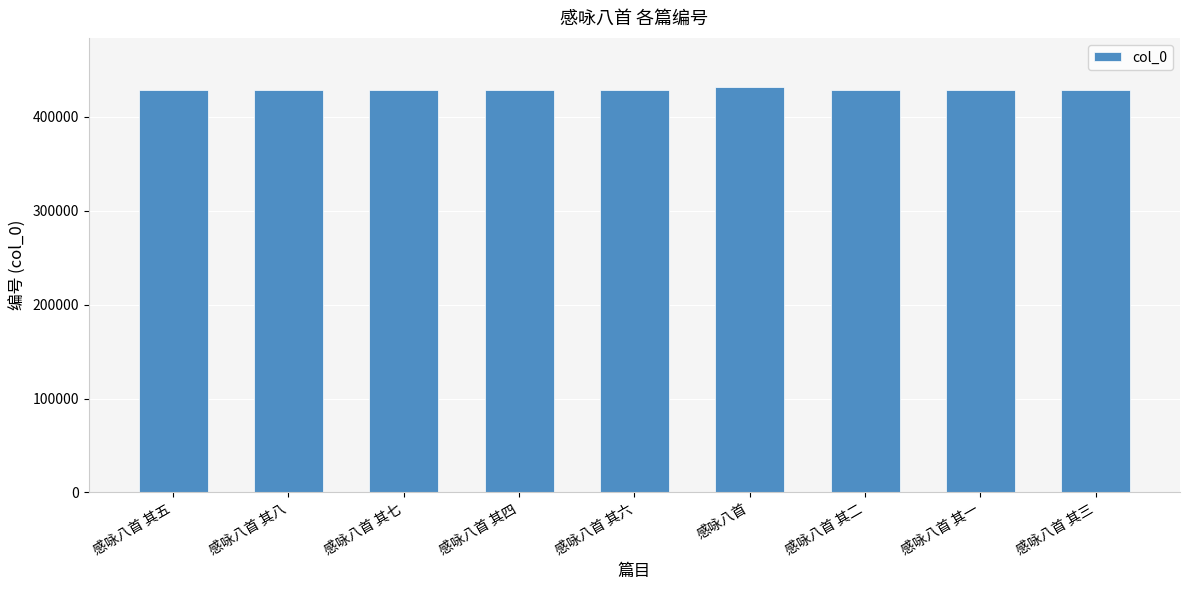

What is the sum of all values?

3863400